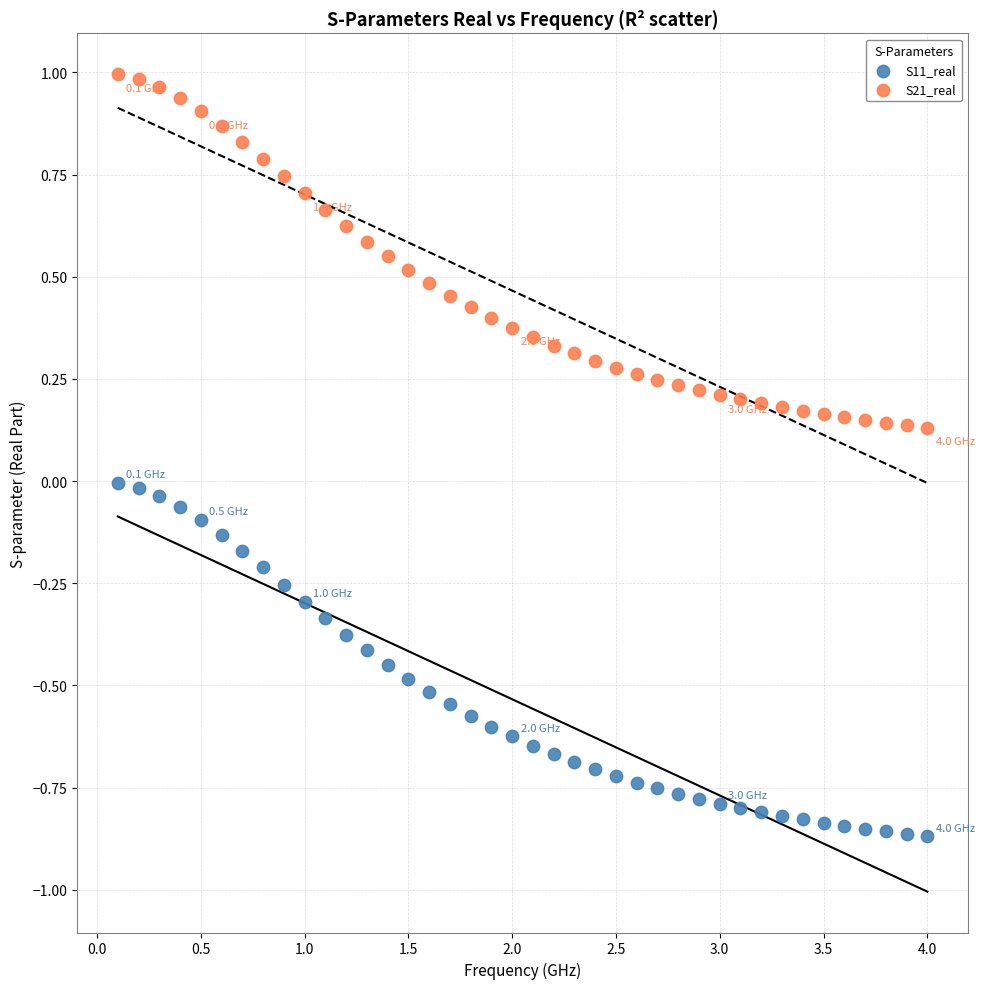

Which series contains the lowest Y value?

S11_real